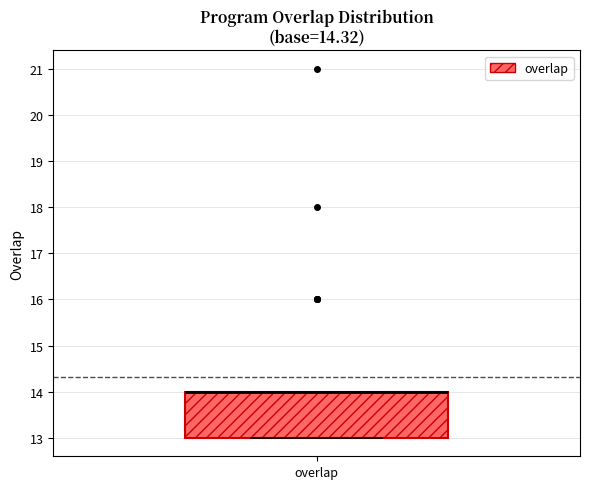

Read this box plot against the y-axis: the position of the median line, the range covered by the box, and the ends of both whiskers. The values are not printed on the chart, so give them approximately, as read against the axis.

median 14 (drawn on the box's upper edge), box 13 to 14, whiskers 13 to 14